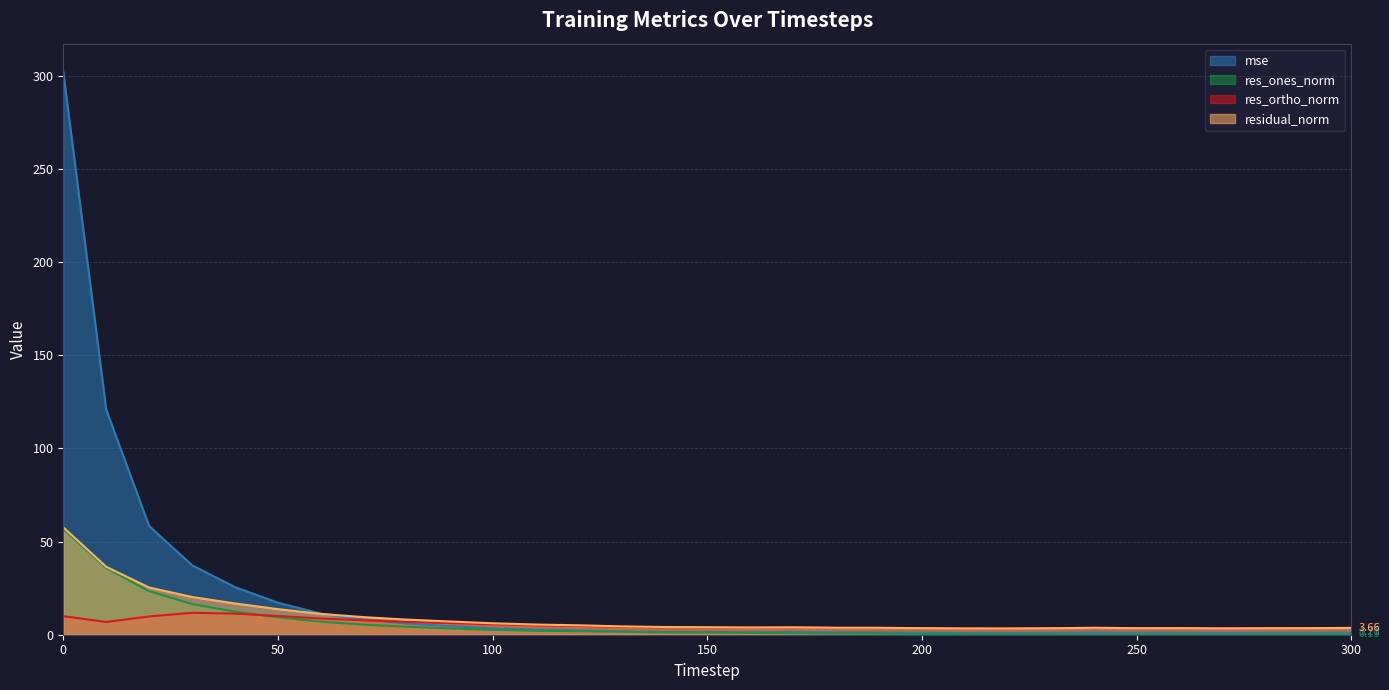

Reading left to right, transcribe all the data shown in this chart.

mse: 0=302.1	10=120.8	20=58.4	30=37.3	40=25.5	50=17.2	60=11.3	70=8.1	80=6.0	90=4.6	100=3.4	110=2.7	120=2.3	130=1.8	140=1.6	150=1.5	160=1.4	170=1.4	180=1.3	190=1.2	200=1.1	210=1.0	220=1.0	230=1.1	240=1.3	250=1.1	260=1.1	270=1.0	280=1.1	290=1.1	300=1.2
res_ones_norm: 0=56.8	10=35.8	20=23.4	30=16.5	40=12.4	50=9.4	60=7.0	70=5.4	80=4.3	90=3.3	100=2.6	110=2.1	120=1.8	130=1.6	140=1.2	150=1.1	160=1.0	170=0.8	180=0.6	190=0.6	200=0.4	210=0.2	220=0.2	230=0.2	240=0.2	250=0.2	260=0.2	270=0.1	280=0.2	290=0.2	300=0.2
res_ortho_norm: 0=9.9	10=6.9	20=9.8	30=11.8	40=11.3	50=10.1	60=8.7	70=7.7	80=6.9	90=6.3	100=5.6	110=5.1	120=4.7	130=4.2	140=3.9	150=3.9	160=3.7	170=3.9	180=3.7	190=3.7	200=3.5	210=3.4	220=3.3	230=3.5	240=3.7	250=3.5	260=3.5	270=3.4	280=3.5	290=3.5	300=3.7
residual_norm: 0=57.6	10=36.5	20=25.3	30=20.2	40=16.8	50=13.7	60=11.2	70=9.4	80=8.1	90=7.1	100=6.1	110=5.5	120=5.1	130=4.5	140=4.1	150=4.0	160=3.9	170=4.0	180=3.7	190=3.7	200=3.5	210=3.4	220=3.3	230=3.5	240=3.7	250=3.5	260=3.5	270=3.4	280=3.5	290=3.5	300=3.7